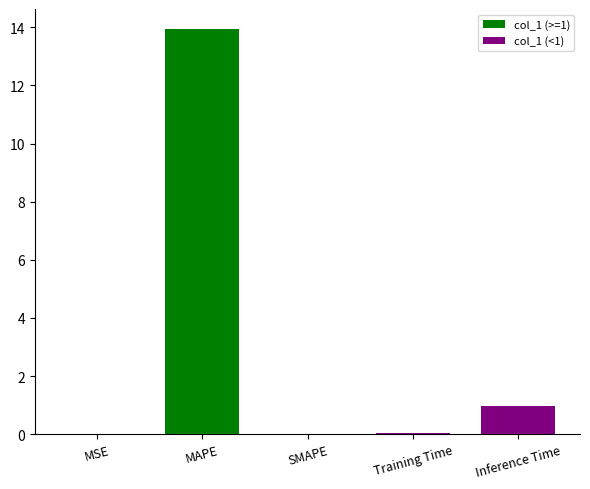

List the labels in order of col_1 (>=1) value, largest first.

MAPE, MSE, SMAPE, Training Time, Inference Time